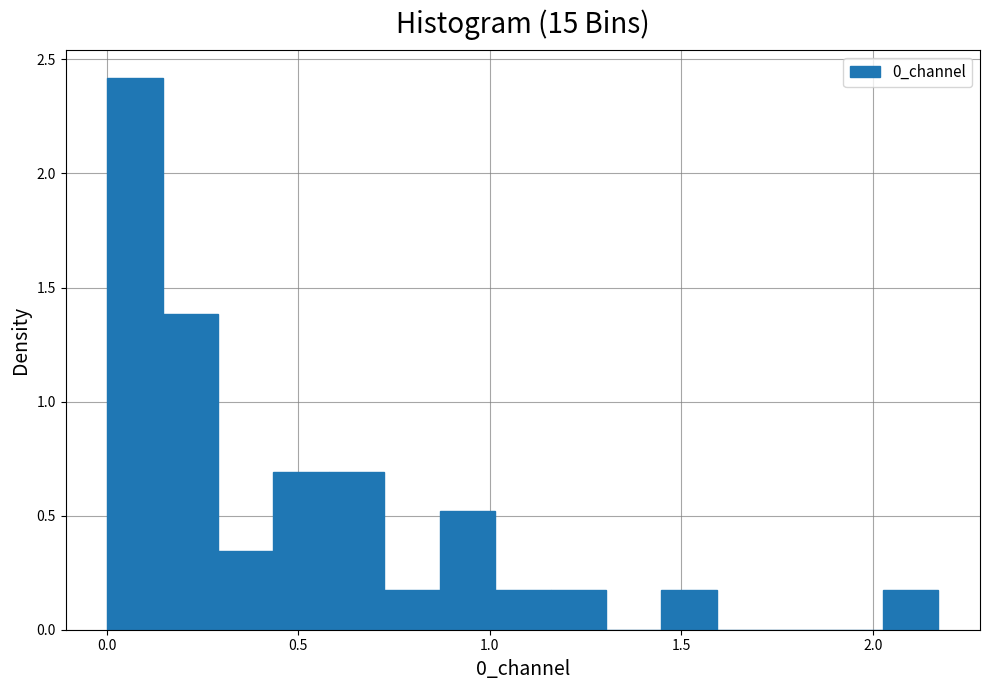

Around what value on the x-axis is the tallest bar? Give the approximate position of its centre, as read against the axis.

0.05